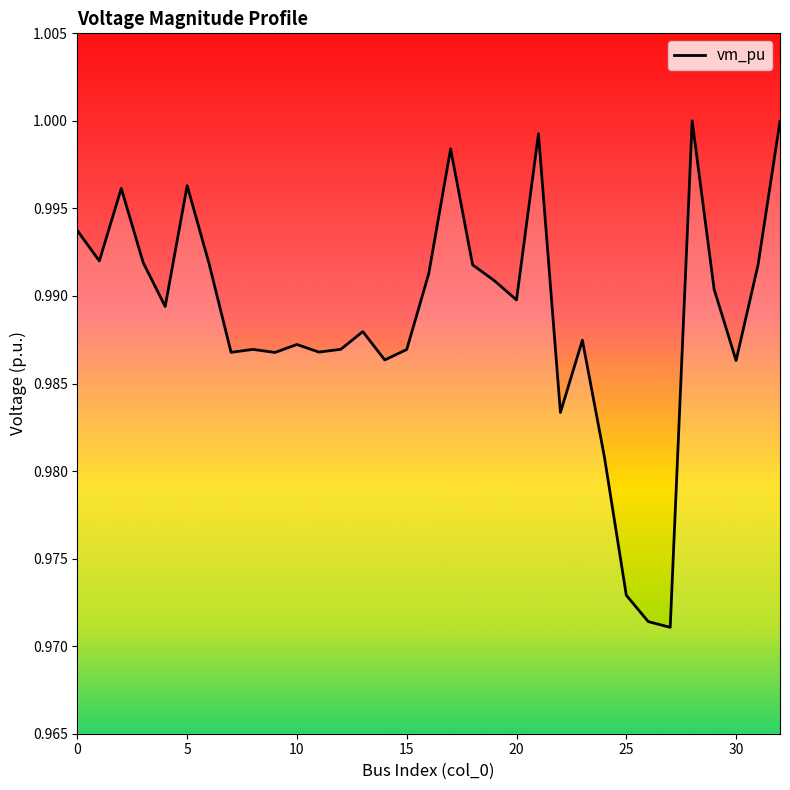

Is this an area chart (filled region under the line)?

No